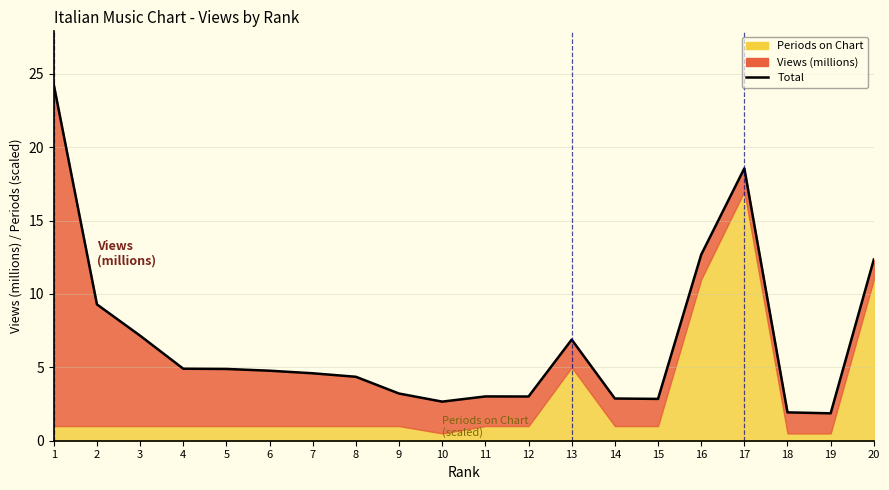

What is the average value?

6.8